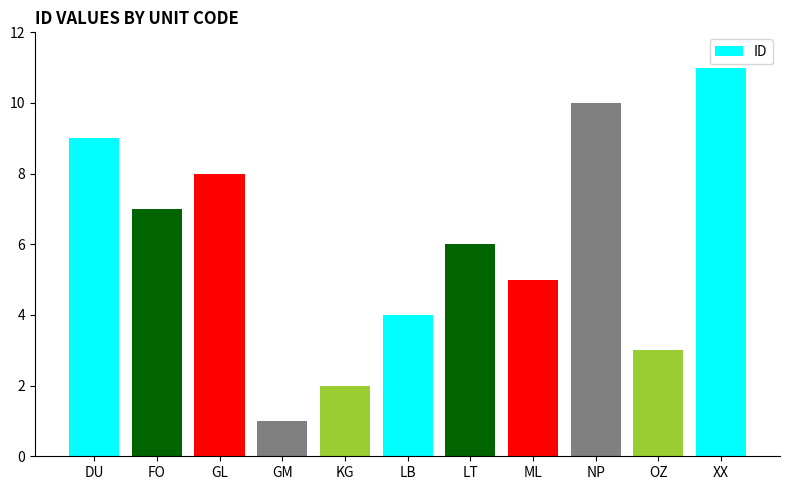

The chart shows a value of 4 at DU. True or false?

False